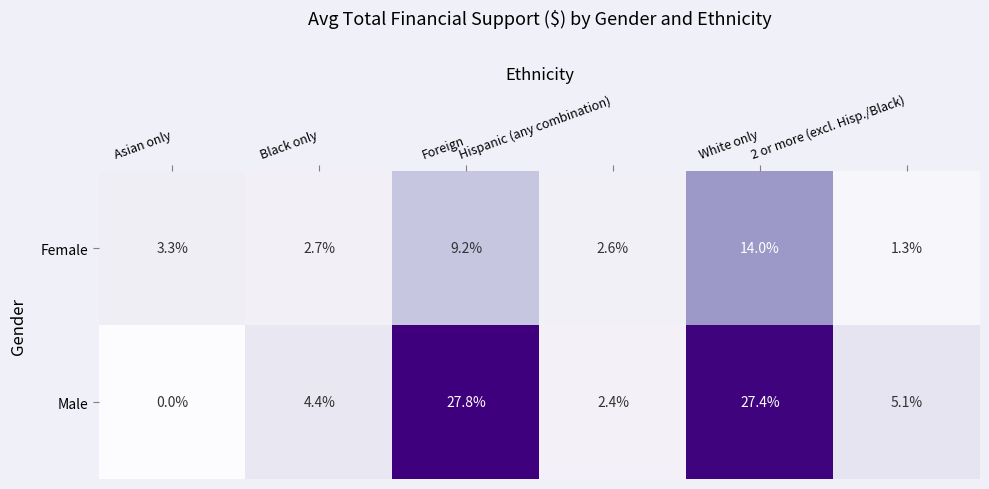

What is the difference between the maximum and second lowest values in the Male series?

25.4